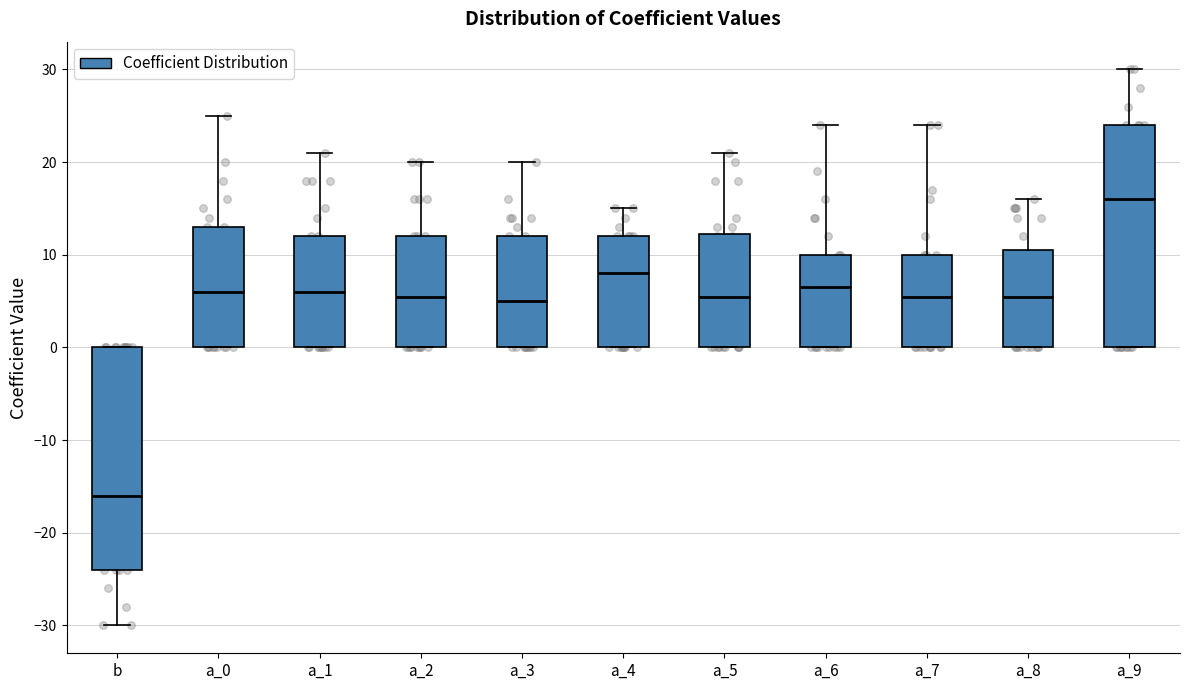

Which box's median line is the lowest?

b